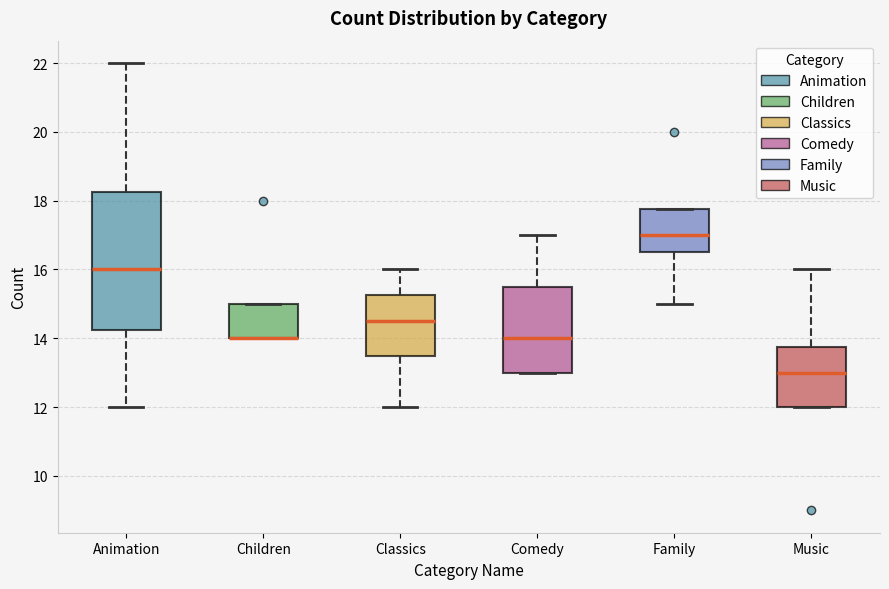

Where is the upper edge of the box for Music on the y-axis? The values are not printed on the chart, so give them approximately, as read against the axis.

13.8